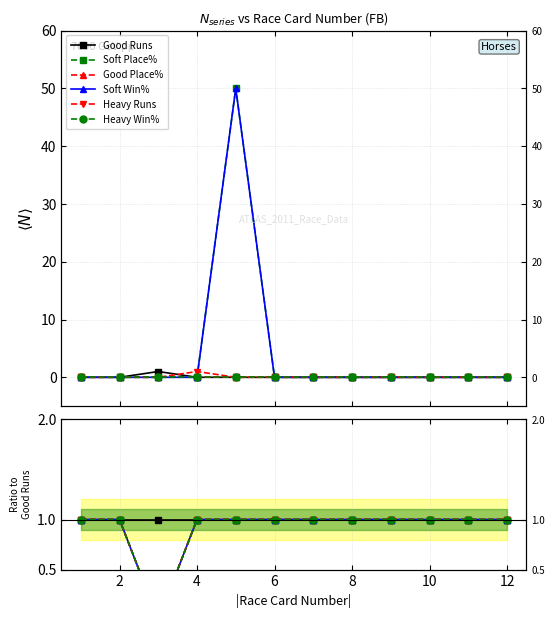

The value of Heavy Runs at 4 is 1. True or false?

False